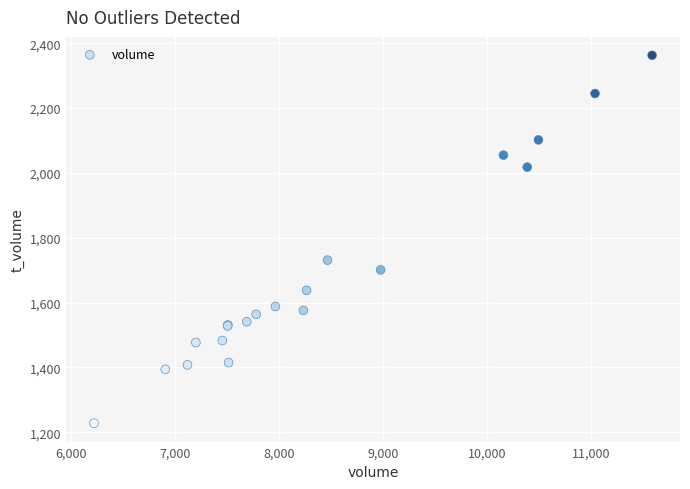

What Y value in the scatter plot is closest to 1795?

1731